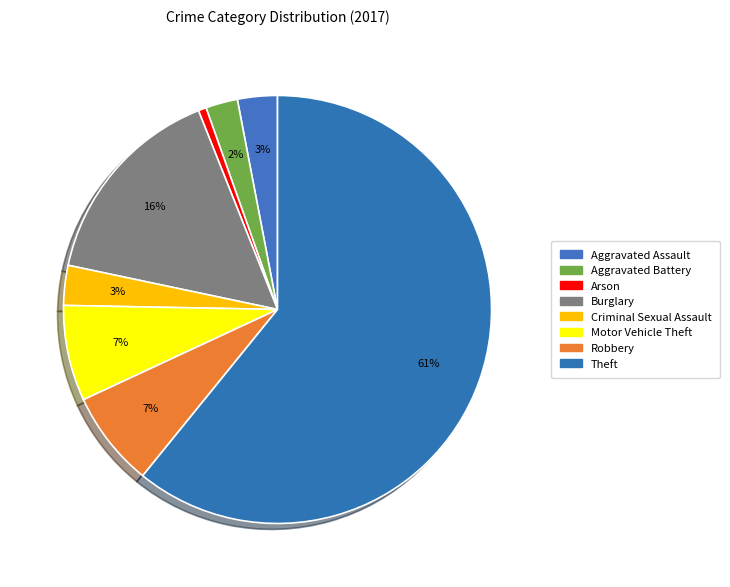

Count the number of slices in the pie.

8